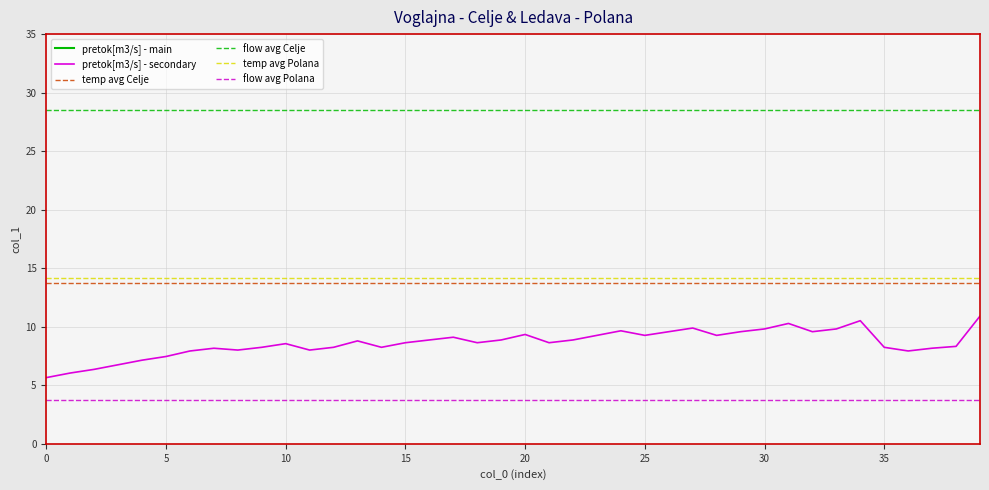

What is the maximum value for pretok[m3/s] - secondary?

10.9